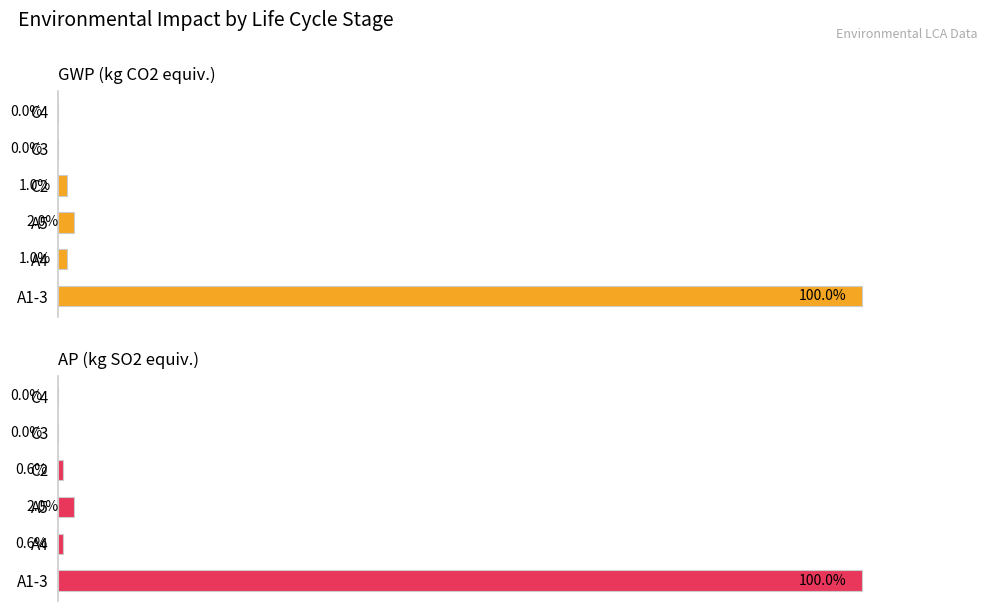

What is the value of the AP (kg SO2 equiv.) bar at the 1st from the left?

100.0